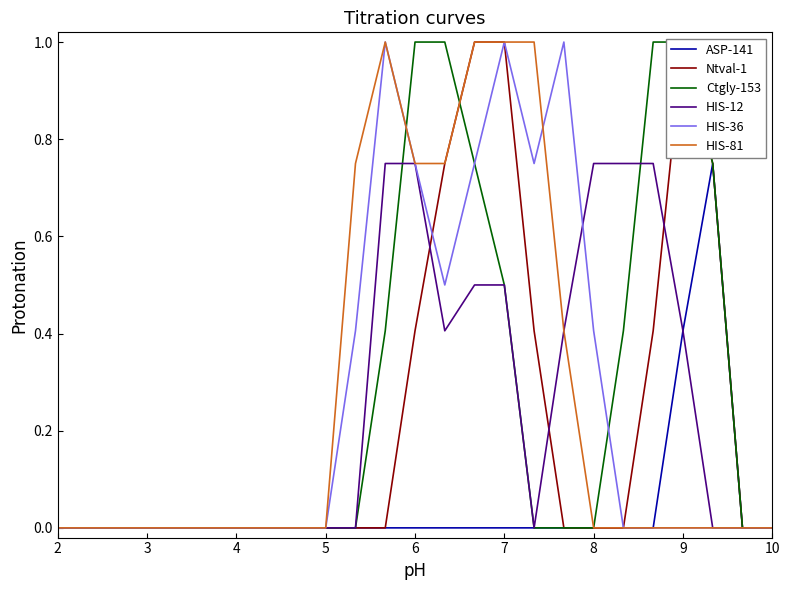

Where do HIS-36 and HIS-81 first cross each other?

18 and 19